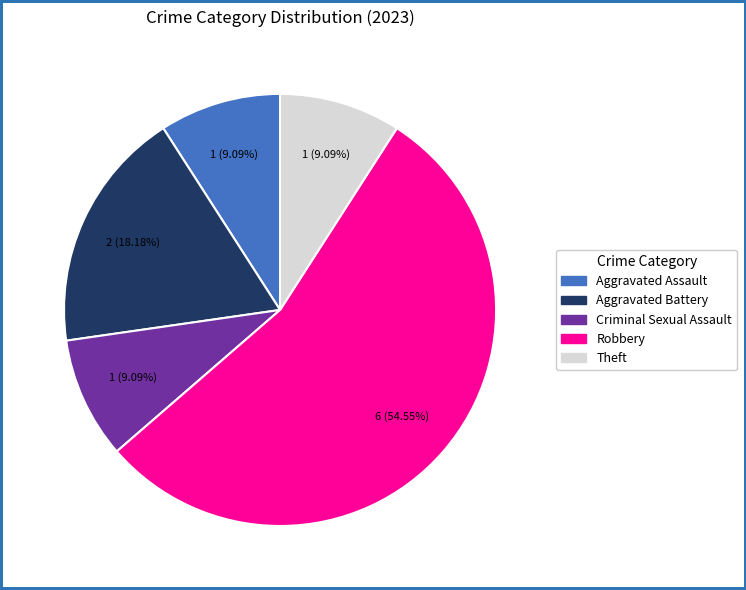

How many slices are in this pie chart?

5